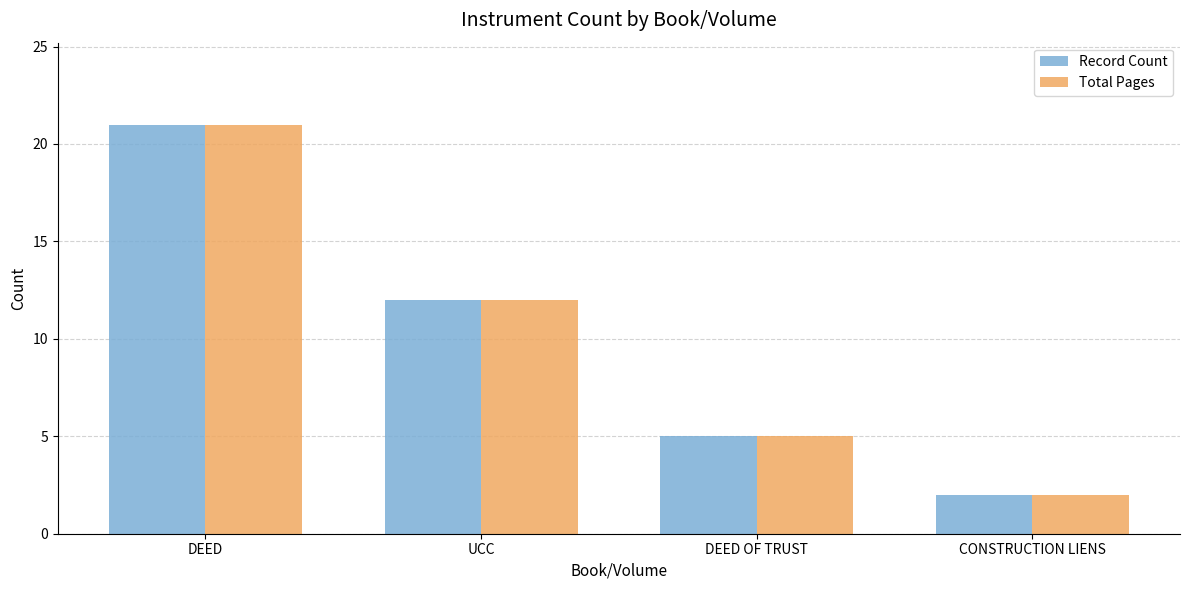

Count the number of categories in the chart.

4